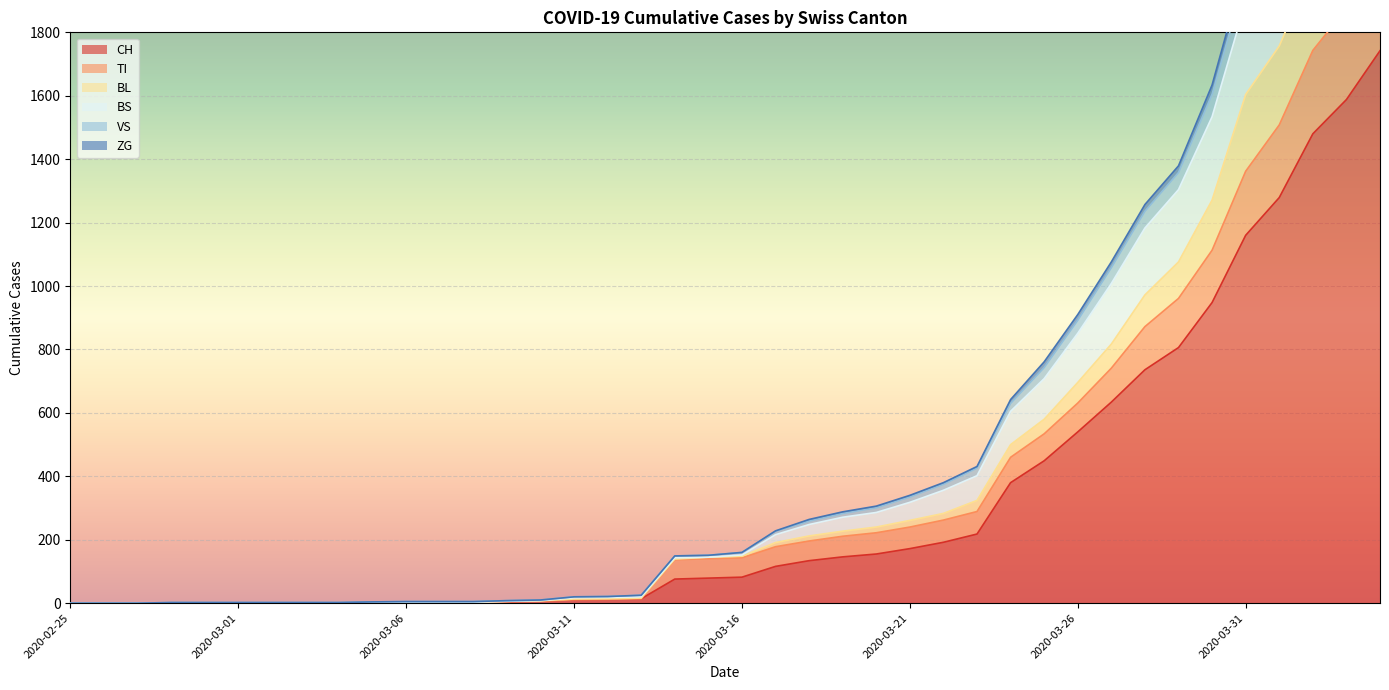

What is the difference between the second highest and minimum values in the BL series?

2141